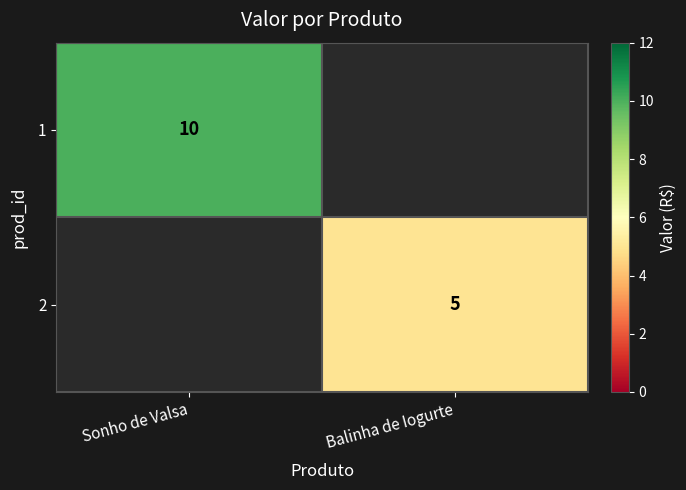

The value of 1 at Sonho de Valsa is 10. True or false?

True